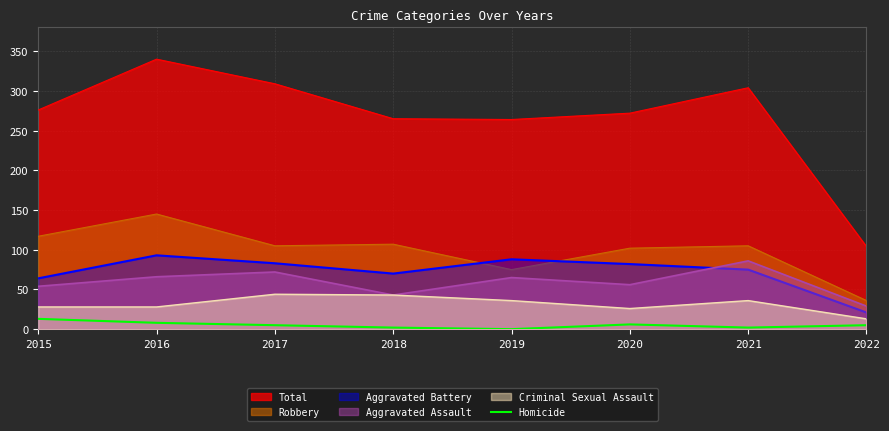

Which series has the largest range (max minus min)?

Total